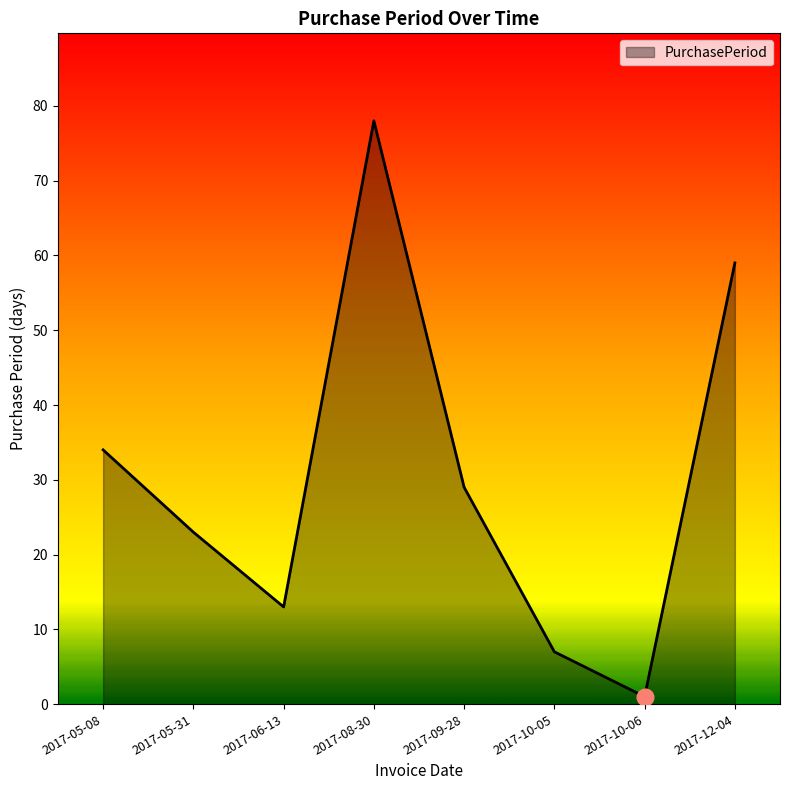

What is the change in value from 2017-05-08 to 2017-12-04?

+25